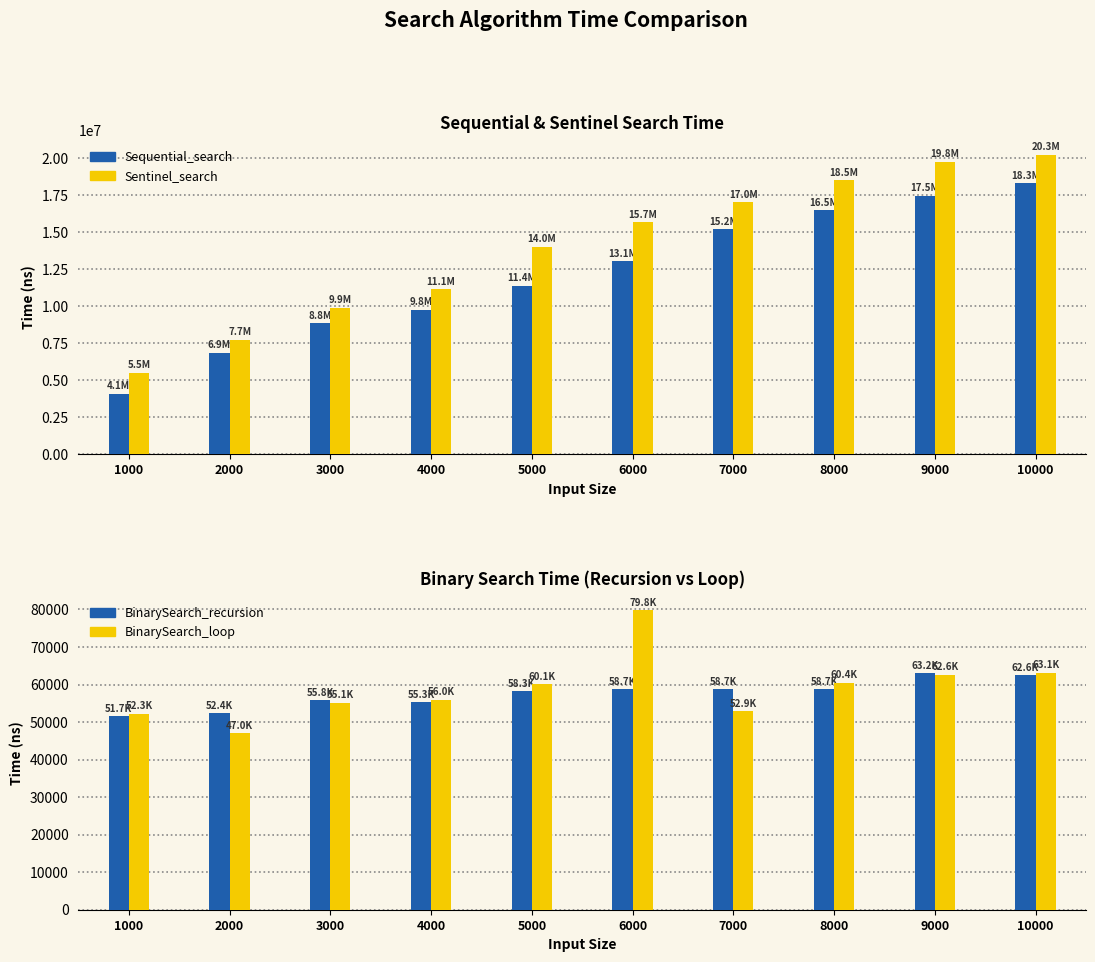

How many data points in BinarySearch_recursion are less than 58682?

5